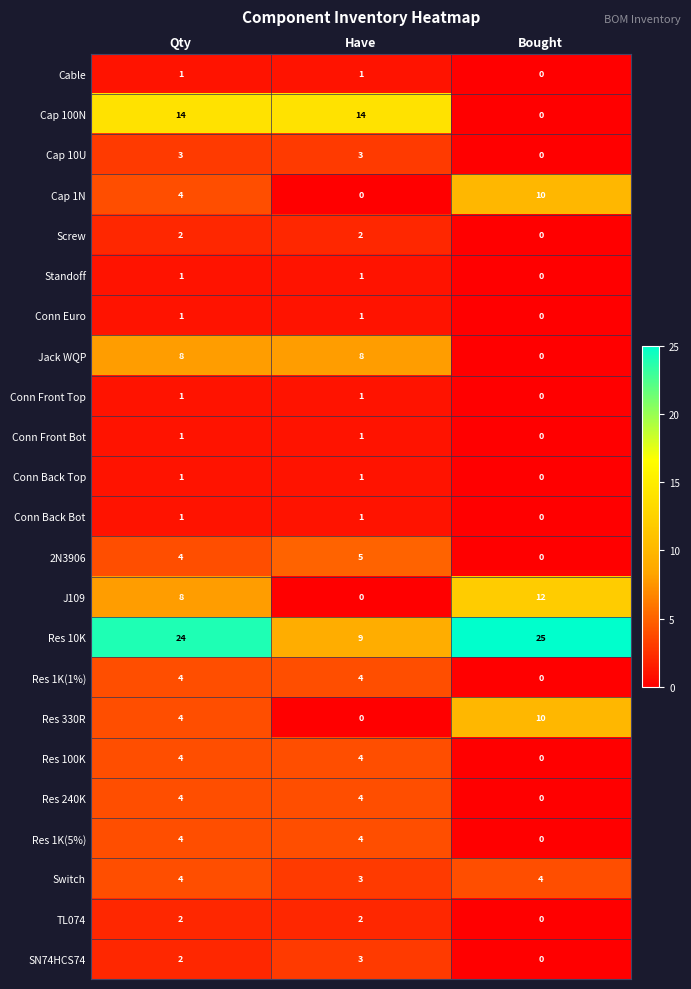

What is the sum of all Res 1K(1%) values?

8